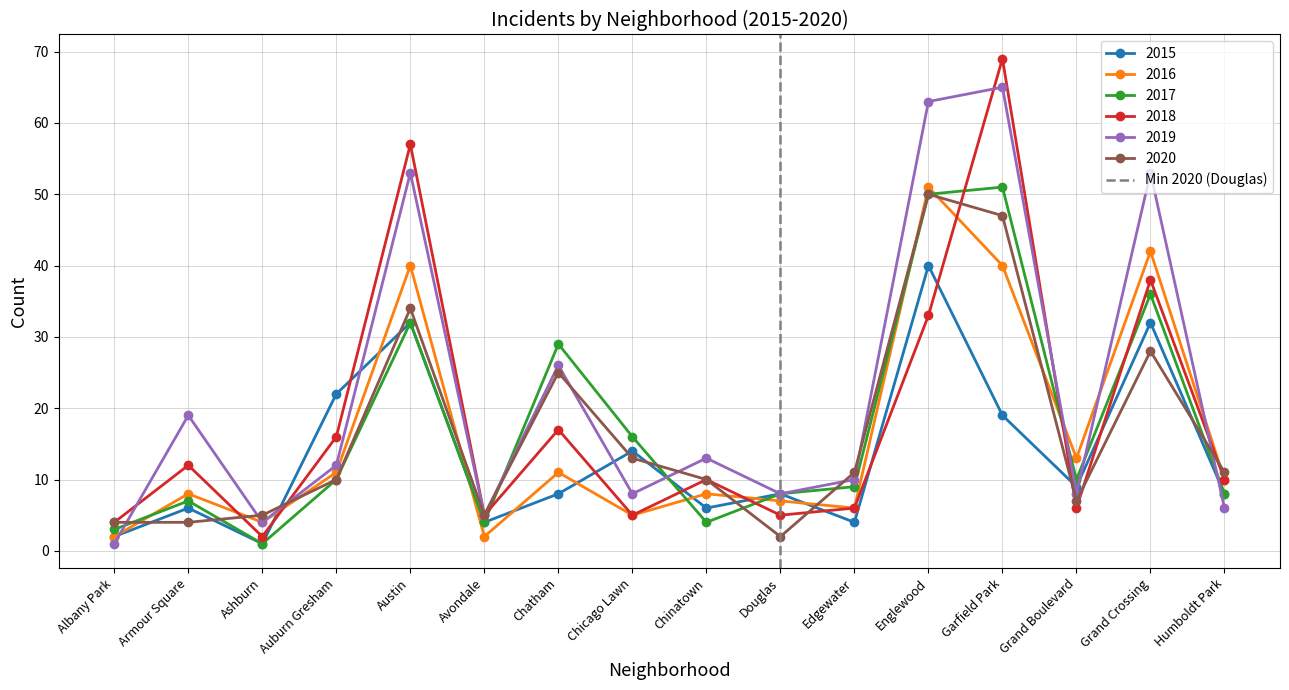

Which category has the lowest value in the 2017 series?

Ashburn